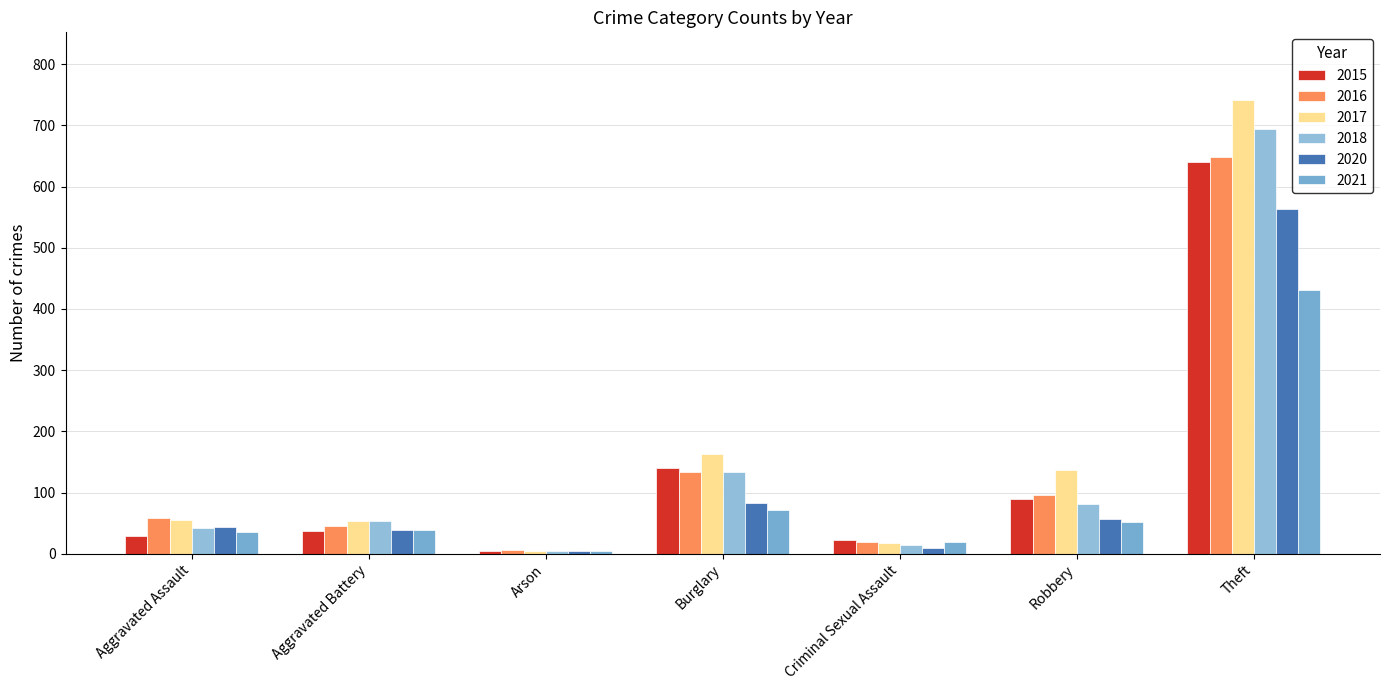

What are all the series names shown in the legend?

2015, 2016, 2017, 2018, 2020, 2021